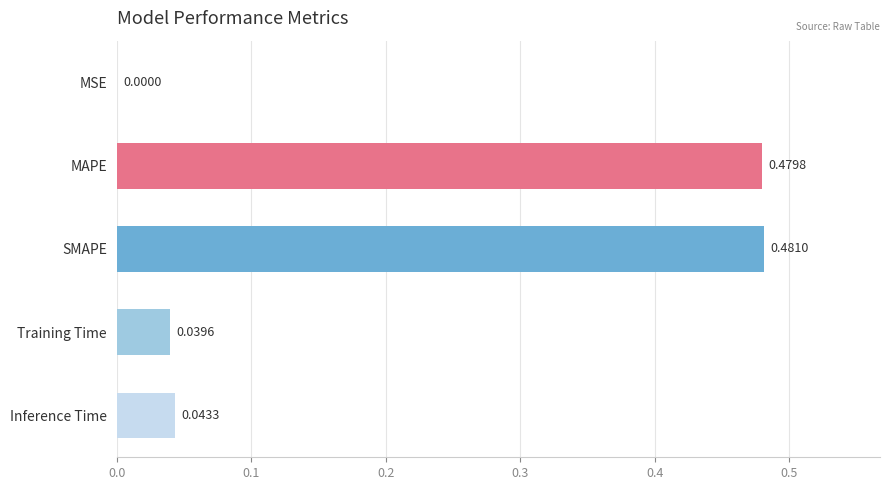

Which category has the highest value across all series?

SMAPE